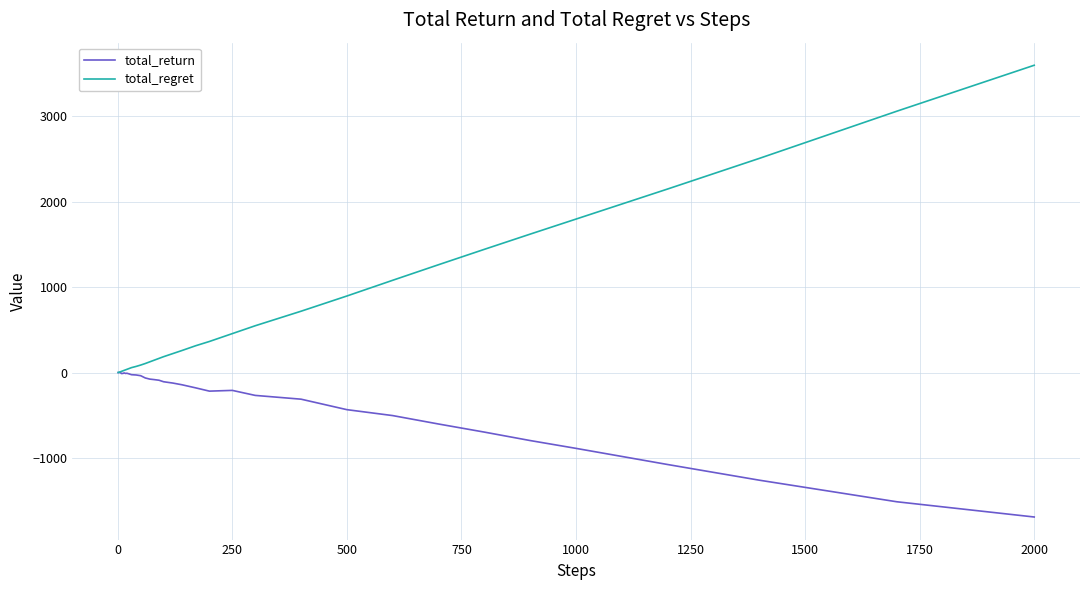

What is the maximum value shown in the chart?

3596.0